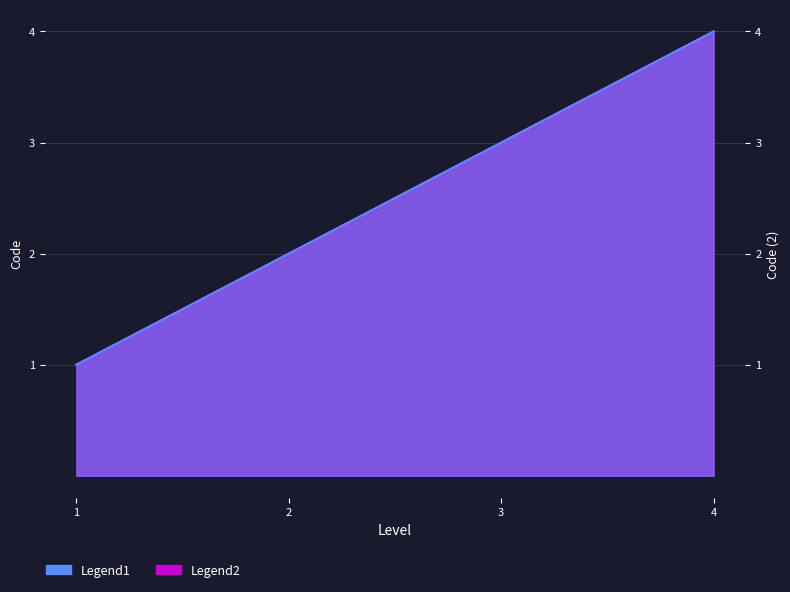

How many lines are shown in the chart?

2